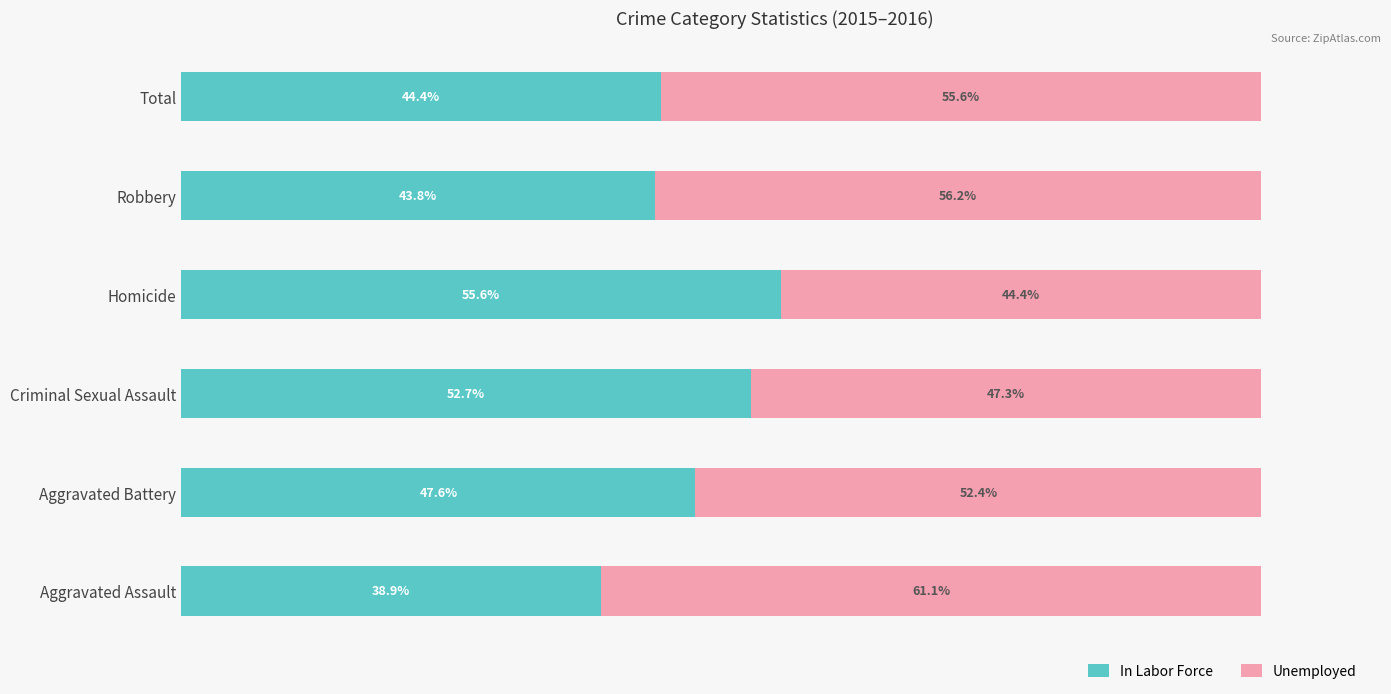

At which label does In Labor Force reach its minimum?

Aggravated Assault